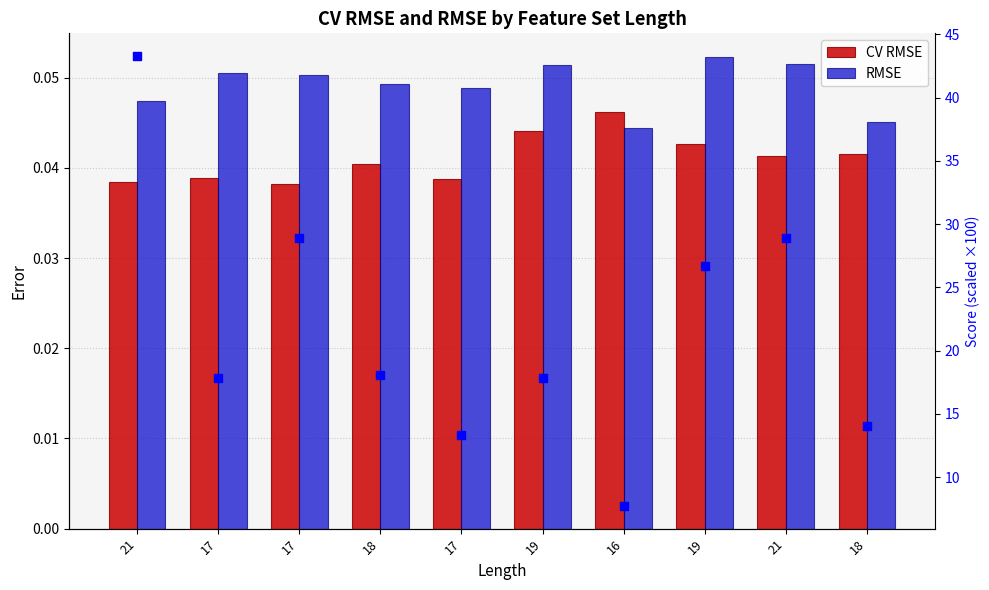

Which series reaches the maximum Y coordinate?

Score (scaled)